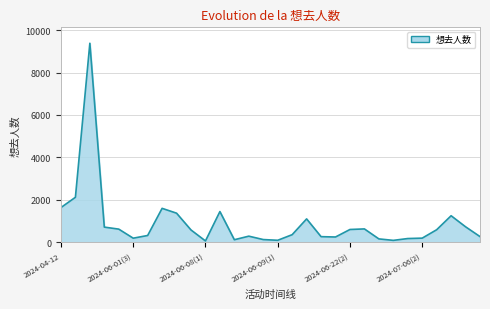

What is the maximum value shown in the chart?

9380